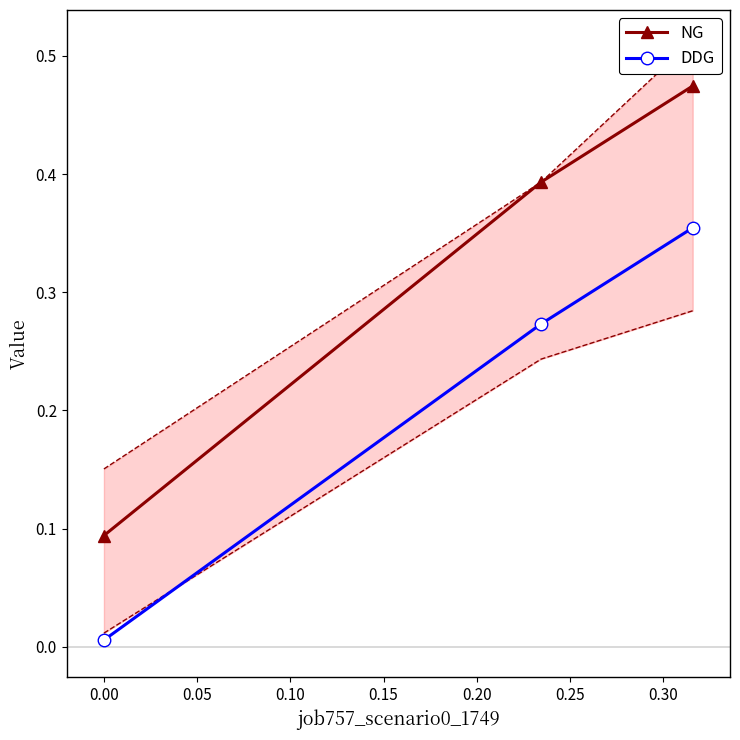

How many NG values are between 0 and 1?

3